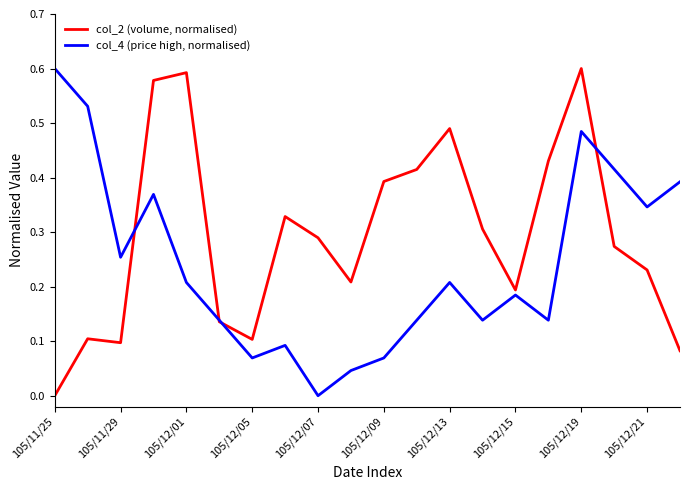

At how many categories does at least one series exceed 0?

20